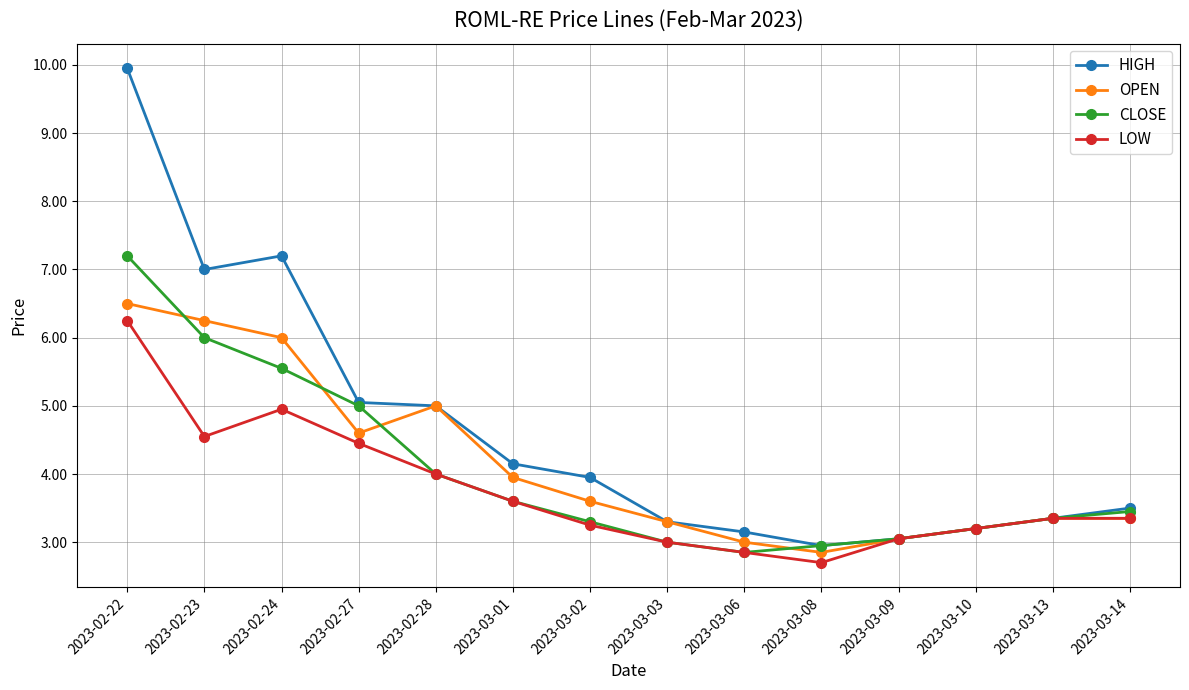

At which category is the sum across all series the highest?

2023-02-22